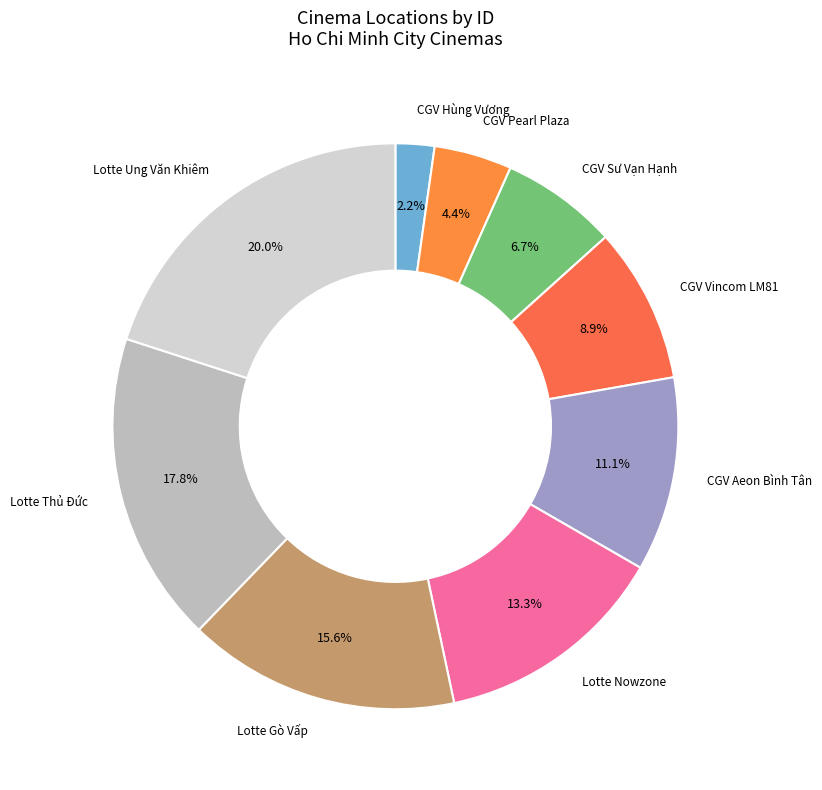

How many slices are in this pie chart?

9